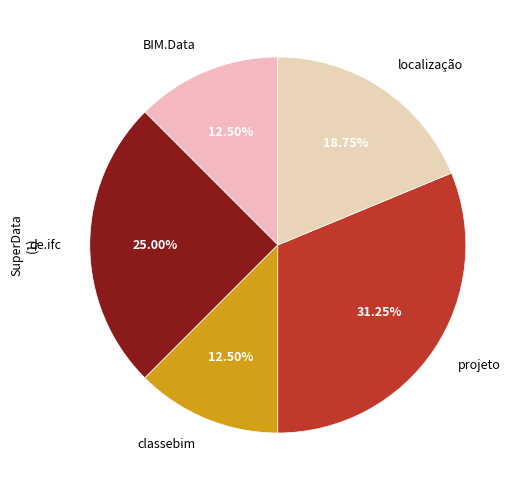

Rank the categories by value from lowest to highest.

BIM.Data, classebim, localização, de.ifc, projeto